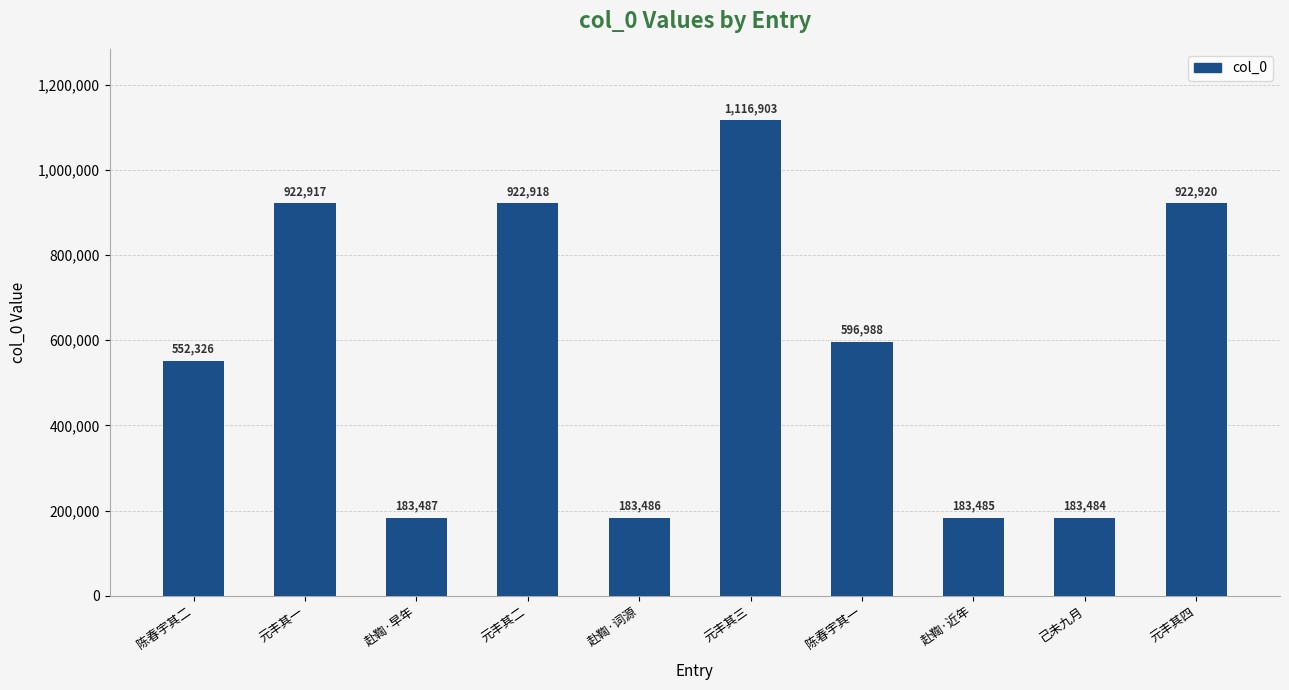

Is it true that the value at 元丰其四 is 922920?

True